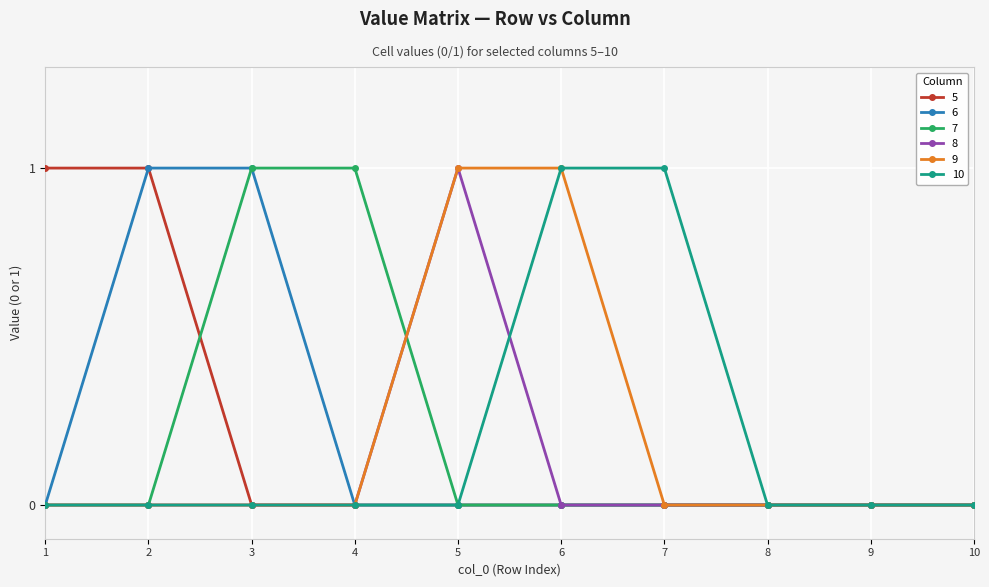

What is the difference between the maximum and minimum values in the 10 series?

1